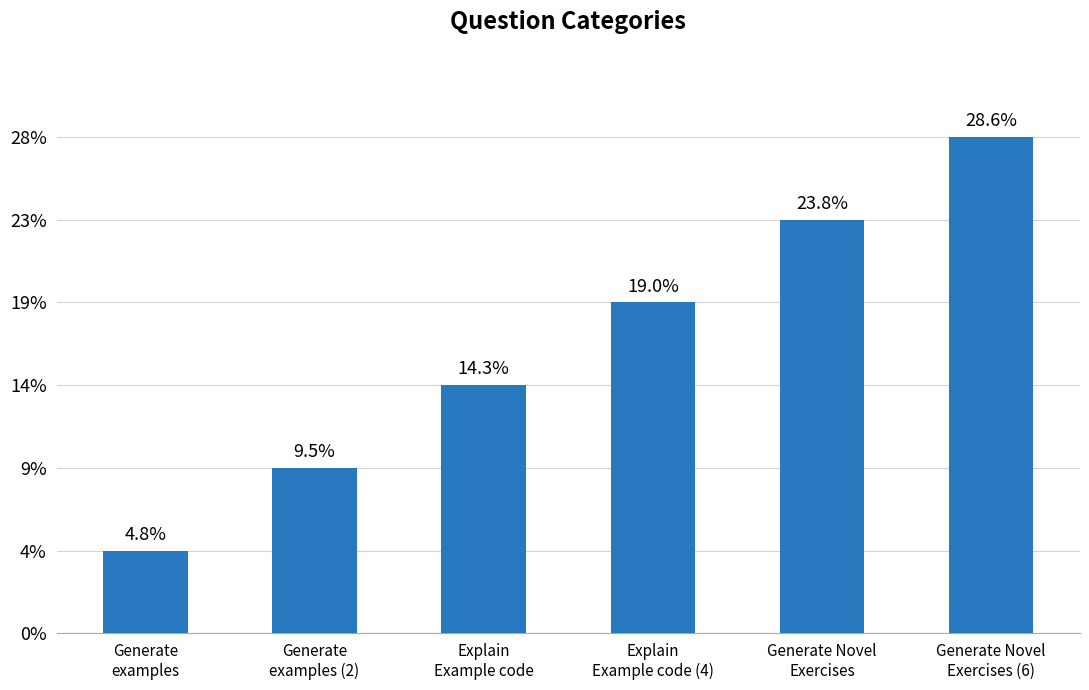

The chart shows a value of 2 at Generate
examples (2). True or false?

True